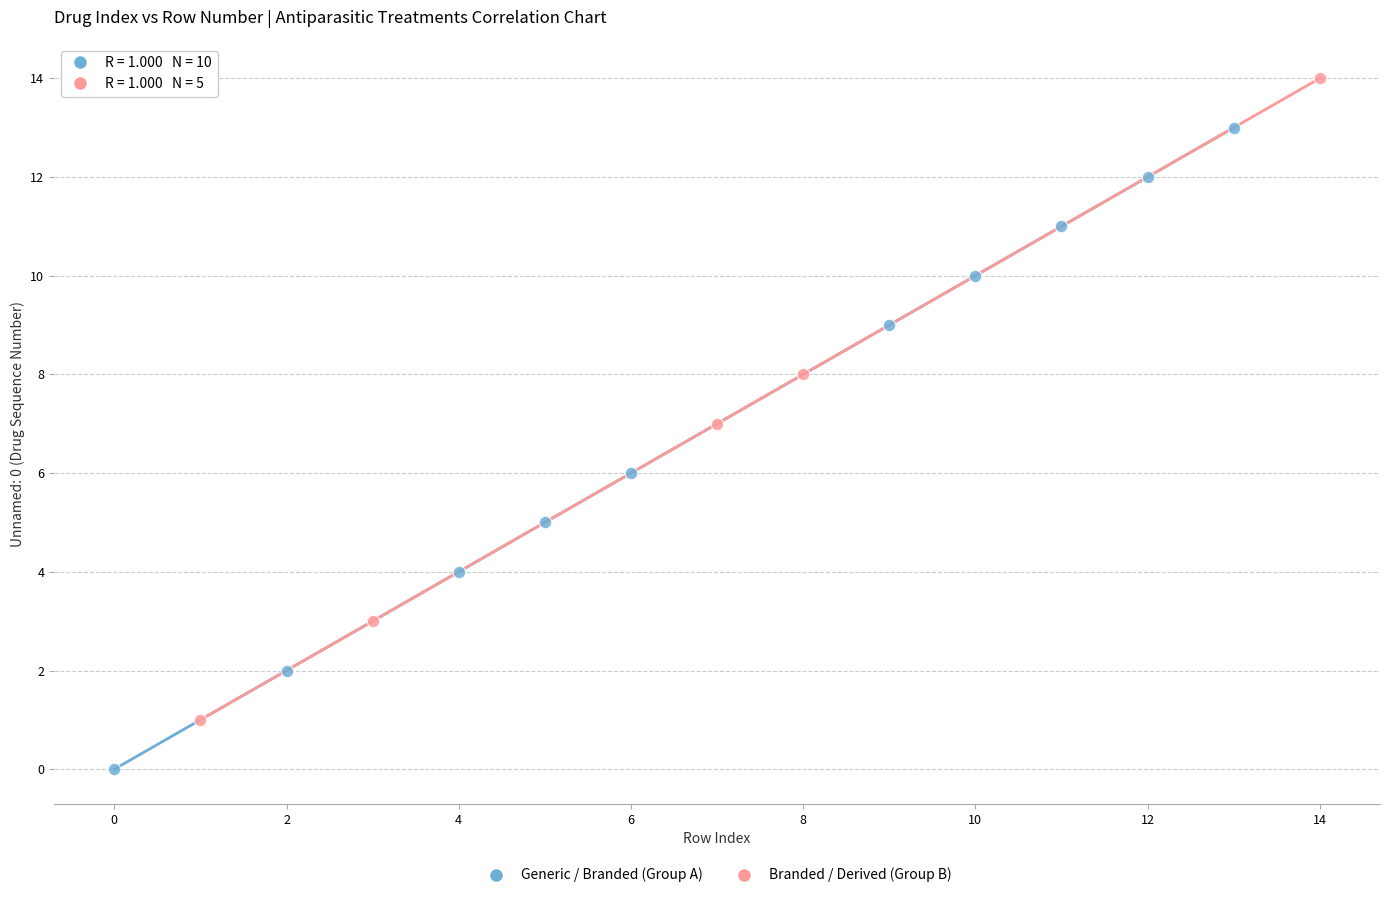

Which series contains the highest Y value?

Branded / Derived (Group B)